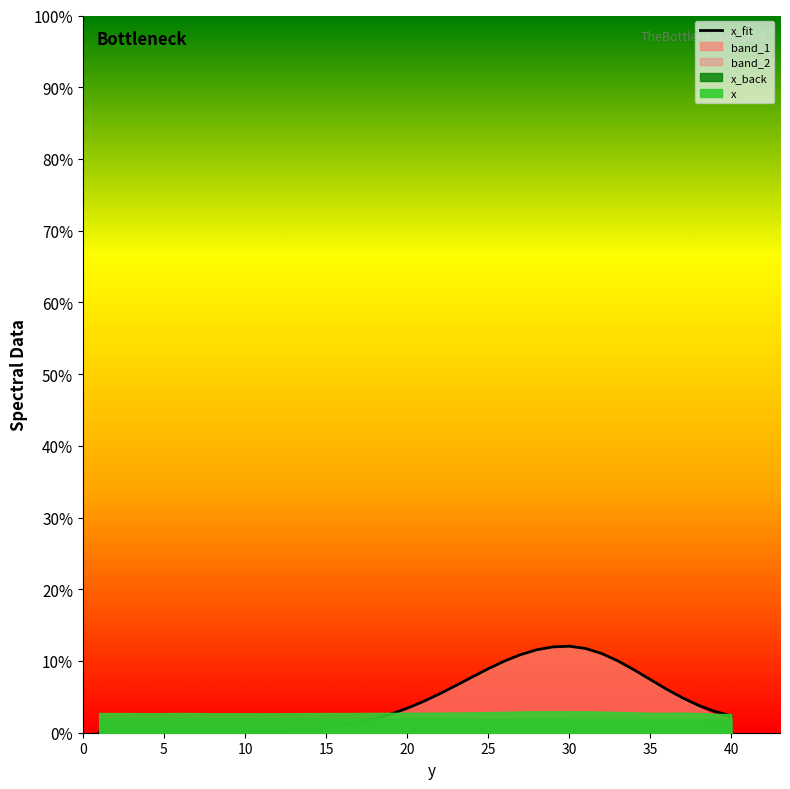

What is the difference between the maximum and second lowest values?

12.1